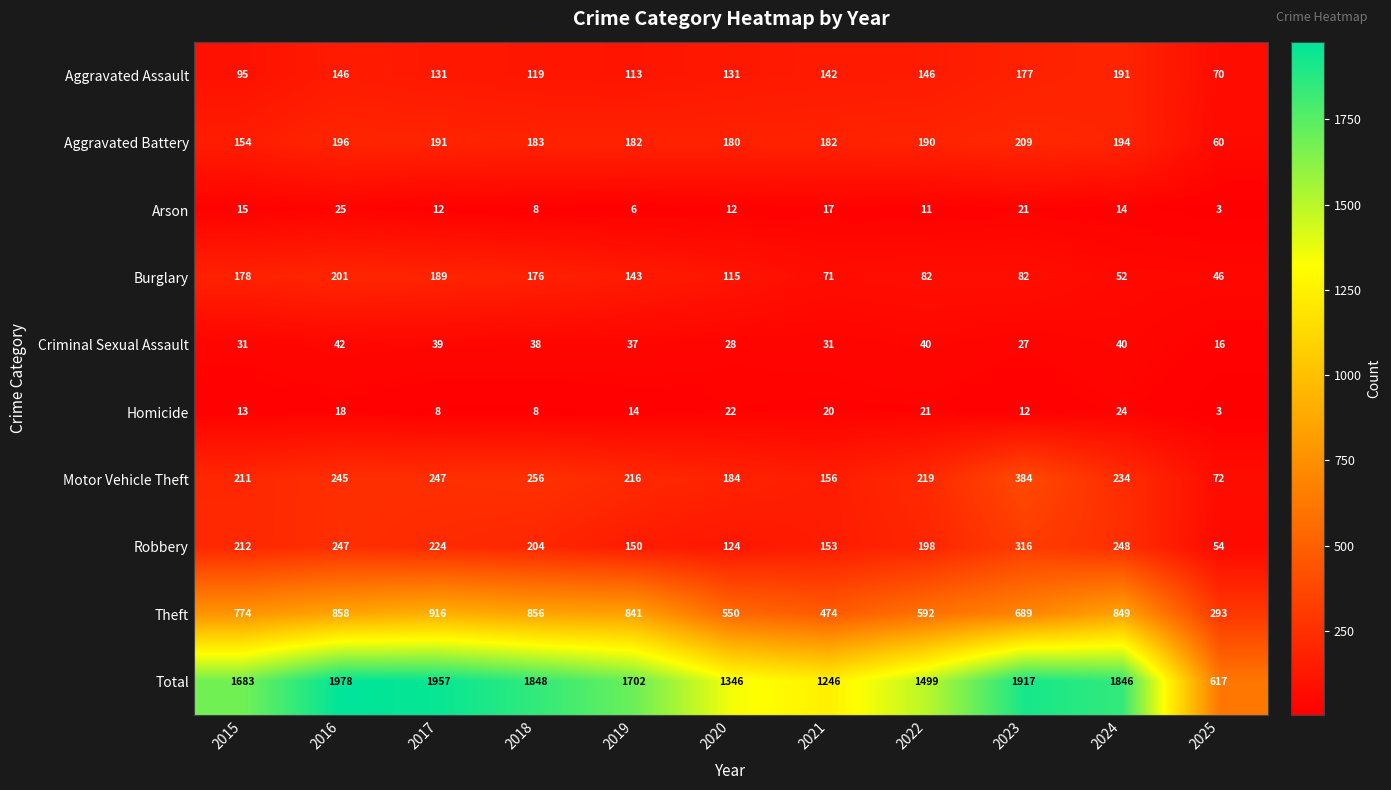

Count the number of data series in this chart.

10